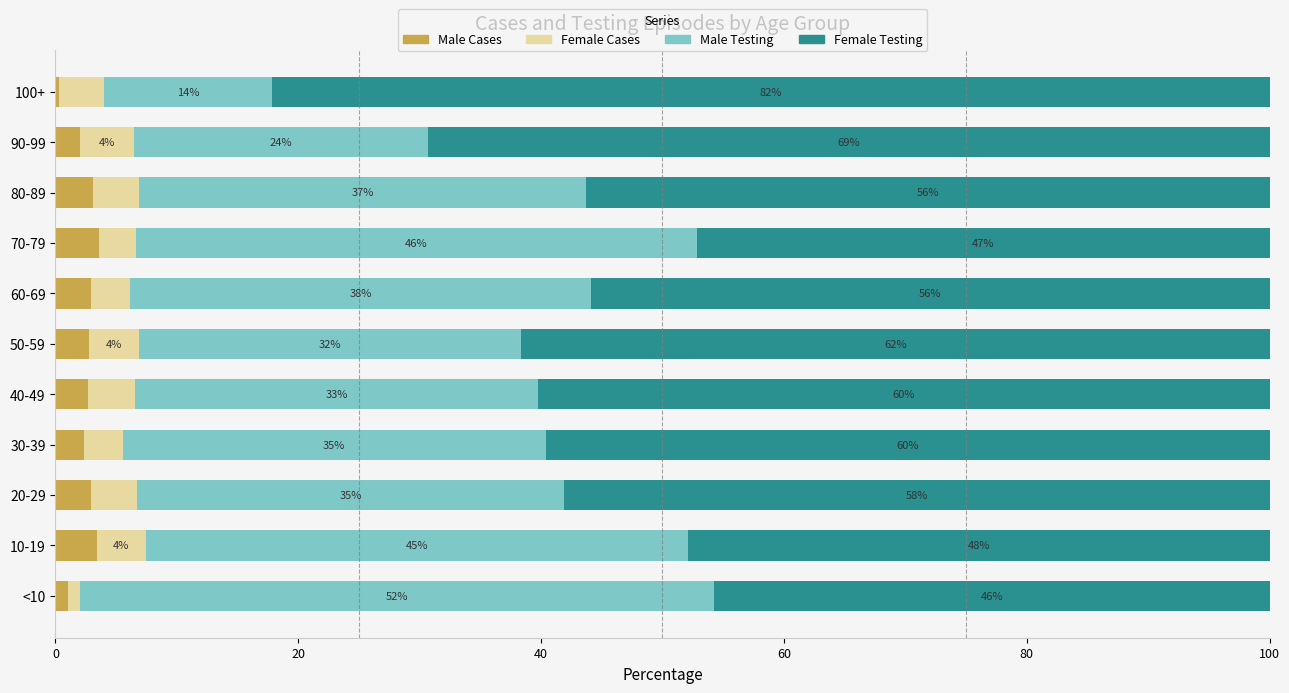

Which category has the highest value in the Male Cases series?

70-79